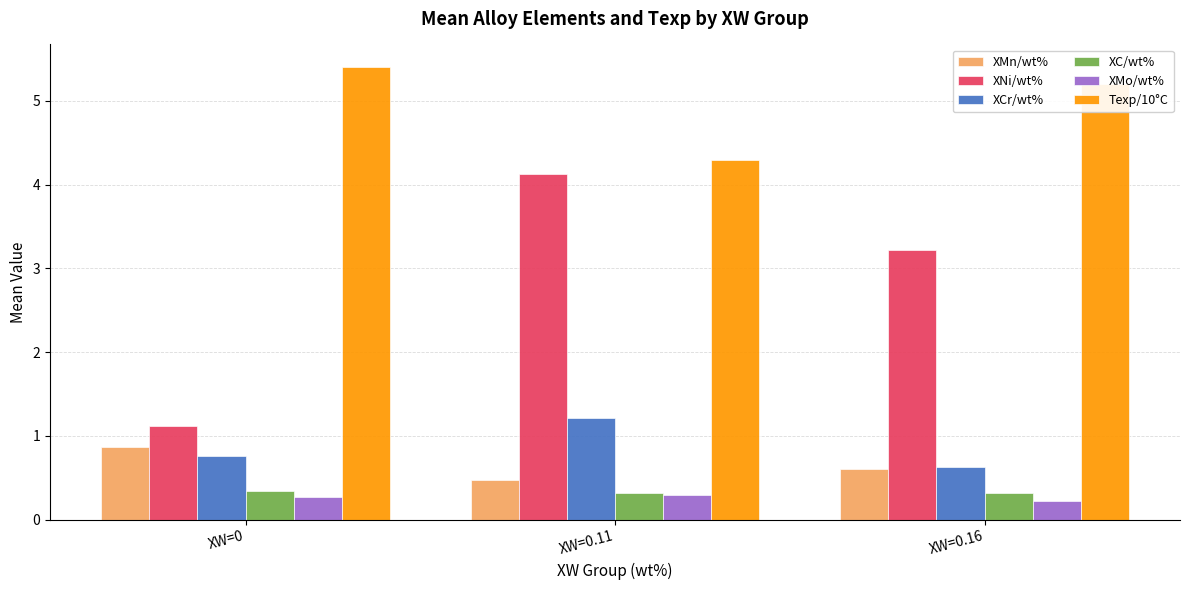

Reading left to right, what are all the values shown in this chart?

XMn/wt%: 0.9	0.5	0.6
XNi/wt%: 1.1	4.1	3.2
XCr/wt%: 0.8	1.2	0.6
XC/wt%: 0.3	0.3	0.3
XMo/wt%: 0.3	0.3	0.2
Texp/10°C: 5.4	4.3	5.2